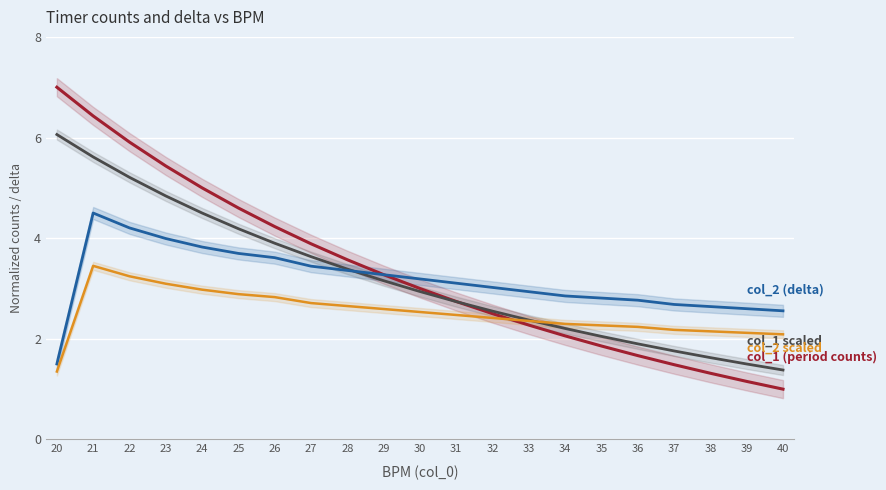

How many data points in col_2 scaled variant are less than 2?

1